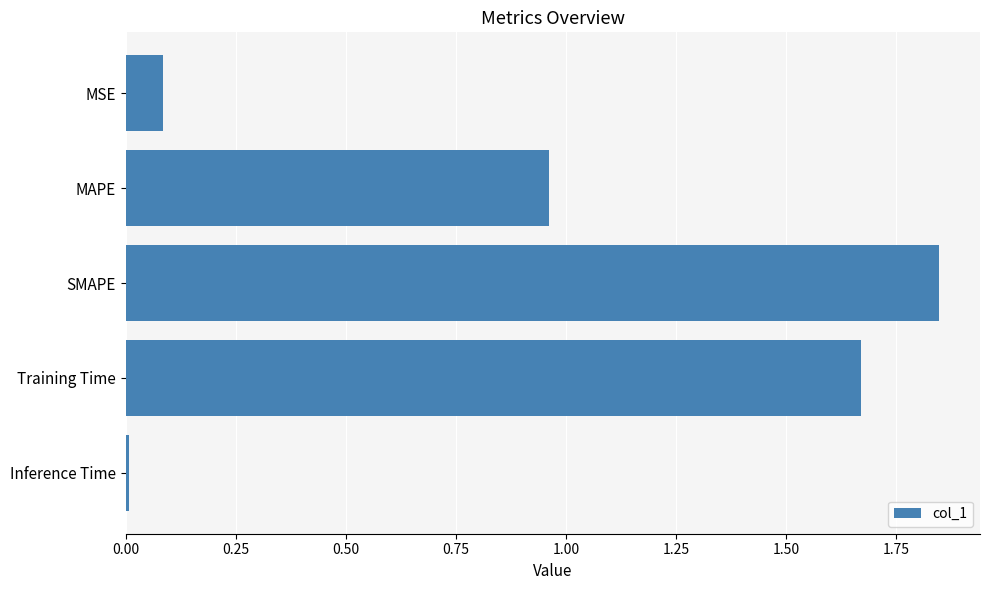

What is the label of the 3rd bar from the top?

SMAPE